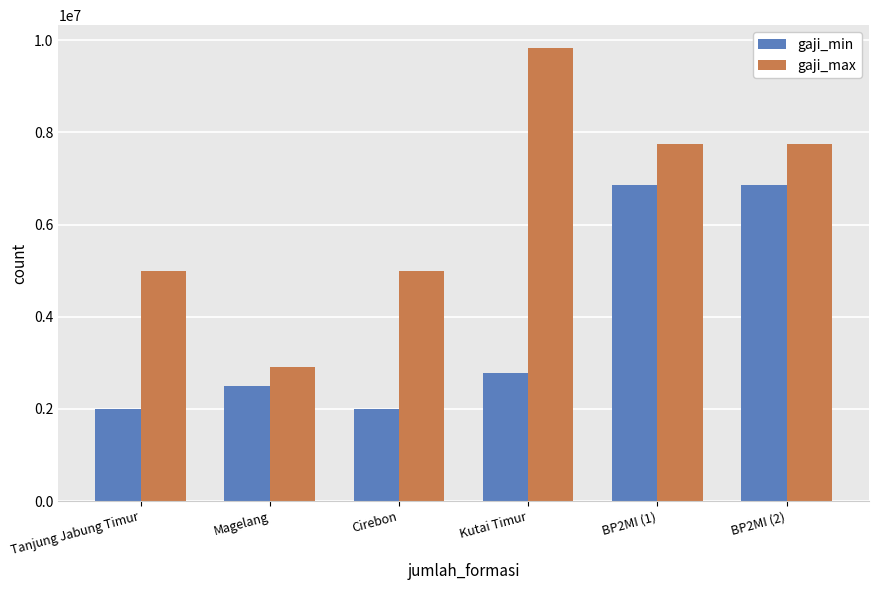

Which series has the largest total across all categories?

gaji_max